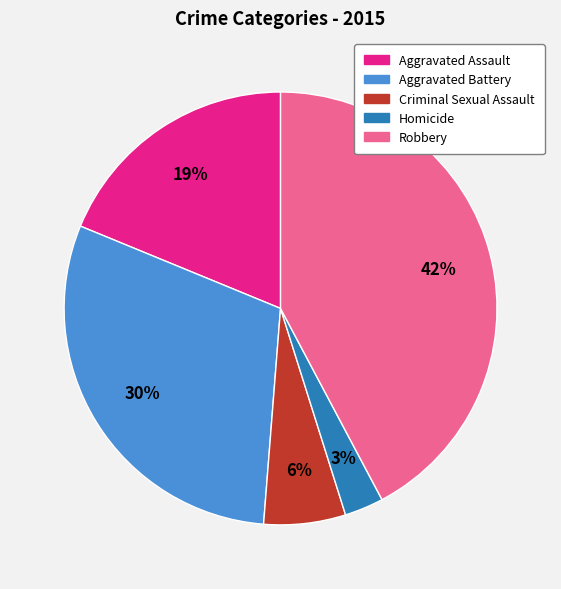

Is it true that Criminal Sexual Assault is 6% of the pie?

True